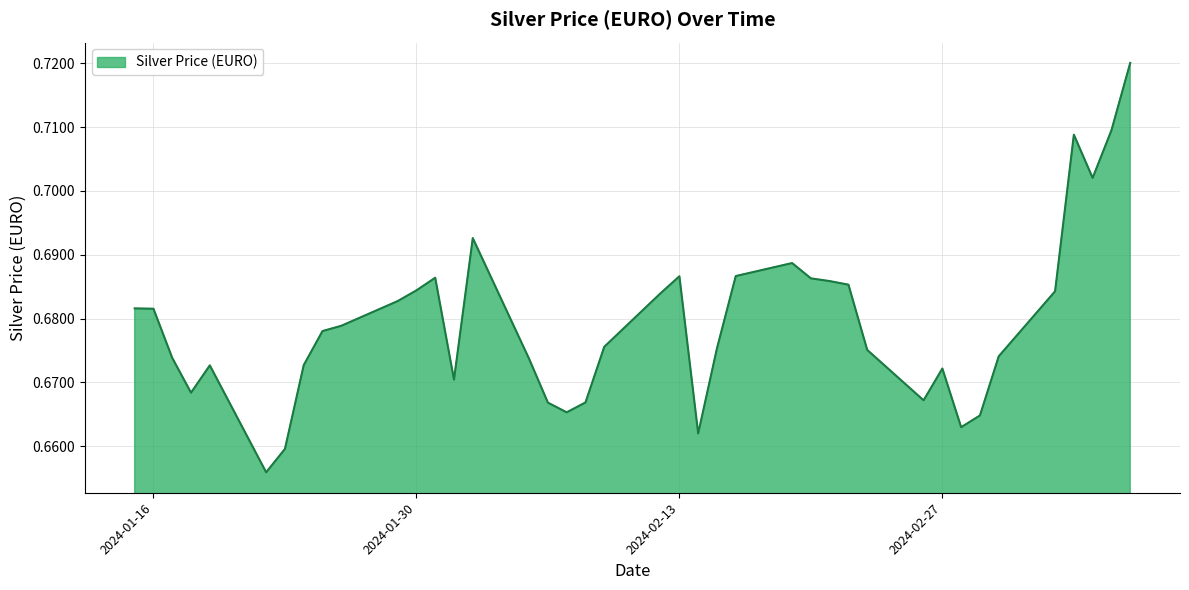

Rank the categories by value from highest to lowest.

2024-03-08, 2024-03-07, 2024-03-05, 2024-03-06, 2024-02-02, 2024-02-19, 2024-02-16, 2024-02-13, 2024-01-31, 2024-02-20, 2024-02-21, 2024-02-22, 2024-01-30, 2024-03-04, 2024-02-12, 2024-01-29, 2024-01-15, 2024-01-16, 2024-01-26, 2024-01-25, 2024-02-09, 2024-02-15, 2024-02-23, 2024-03-01, 2024-01-17, 2024-02-05, 2024-01-24, 2024-01-19, 2024-02-27, 2024-02-01, 2024-01-18, 2024-02-26, 2024-02-08, 2024-02-06, 2024-02-07, 2024-02-29, 2024-02-28, 2024-02-14, 2024-01-23, 2024-01-22